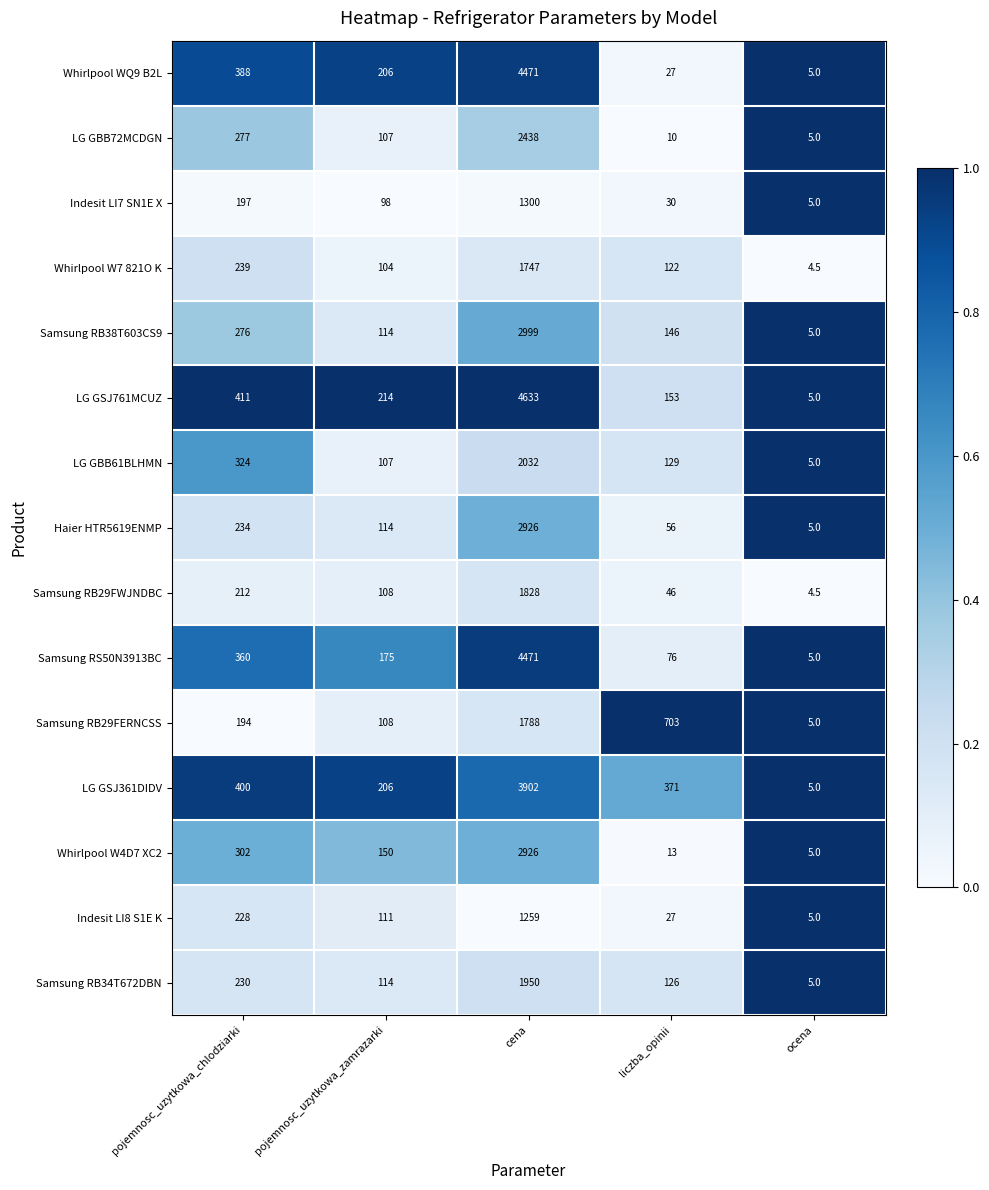

What is the average value of the Indesit LI7 SN1E X series?

326.0